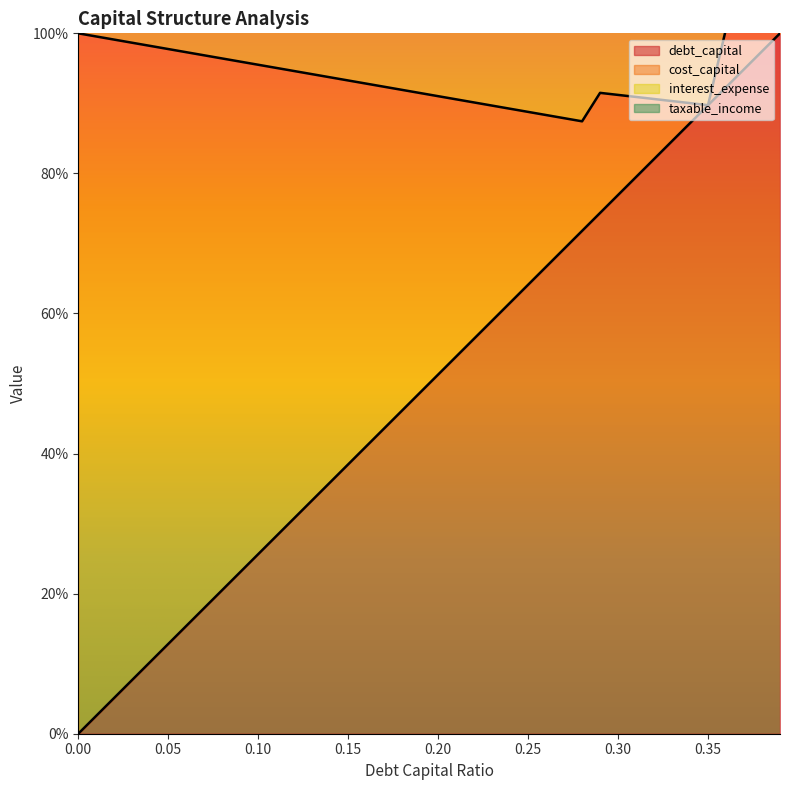

How many lines are shown in the chart?

3